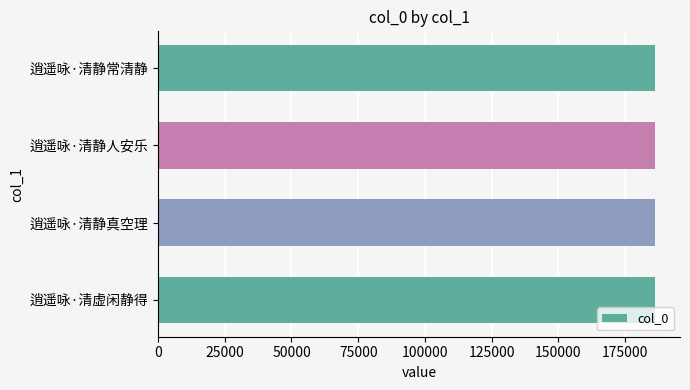

Count the number of categories in the chart.

4